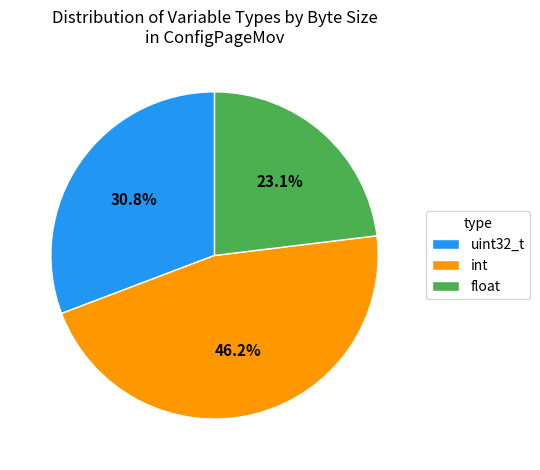

What is the smallest slice in the pie chart?

float